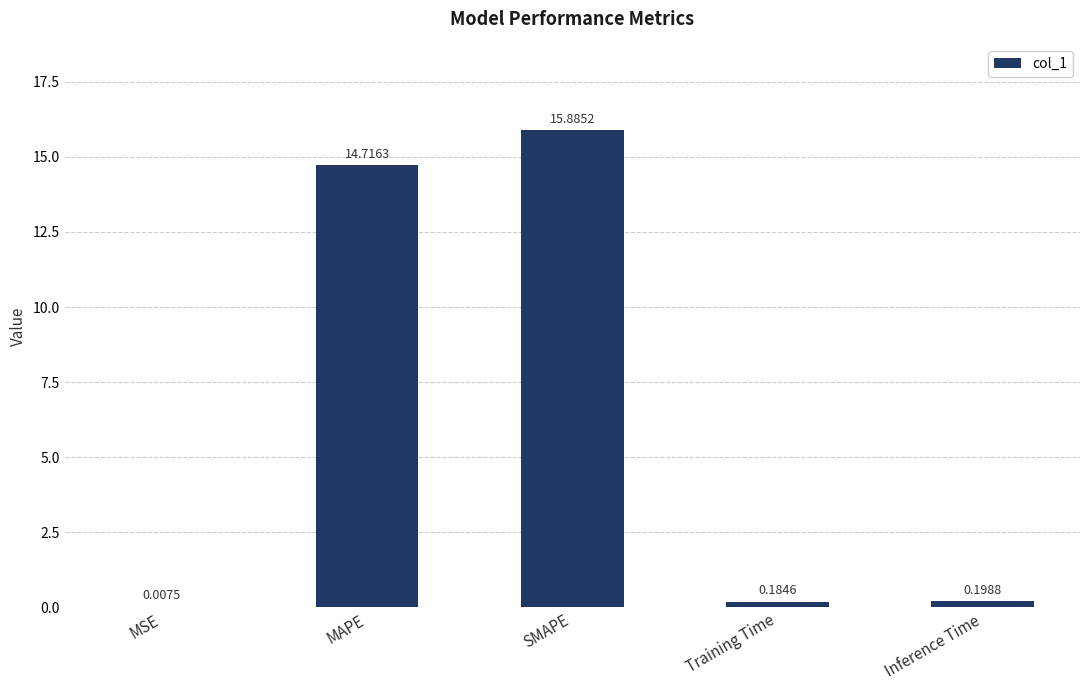

Are the bars horizontal?

No